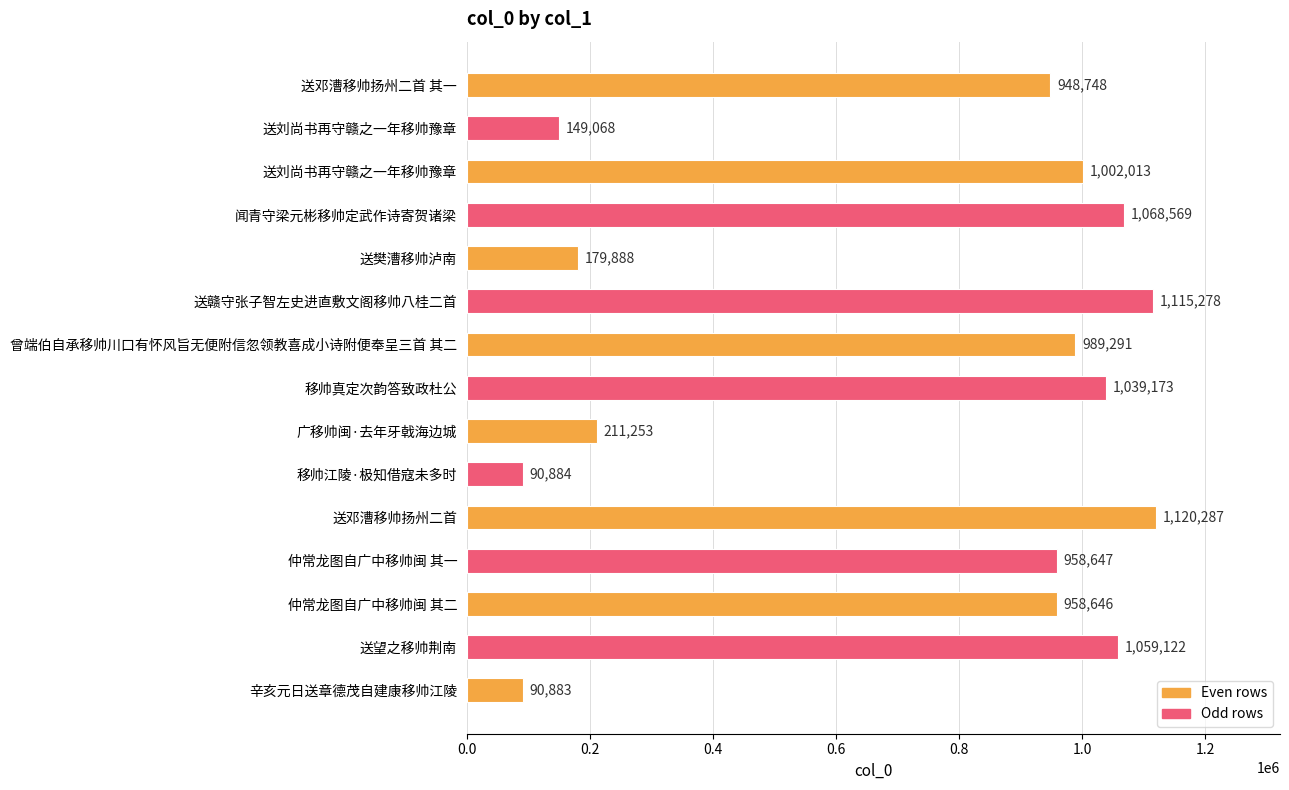

Are the bars horizontal?

Yes